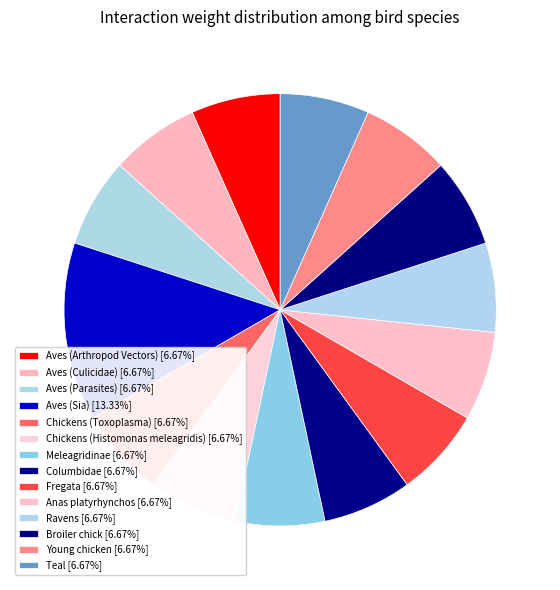

To the nearest percent, what is the average slice percentage?

7%